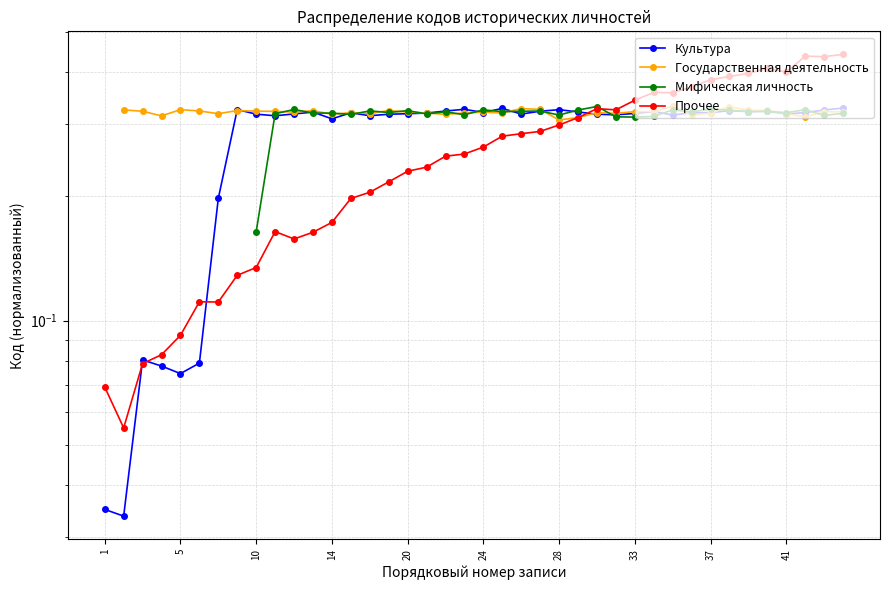

Which series has the largest range (max minus min)?

Прочее